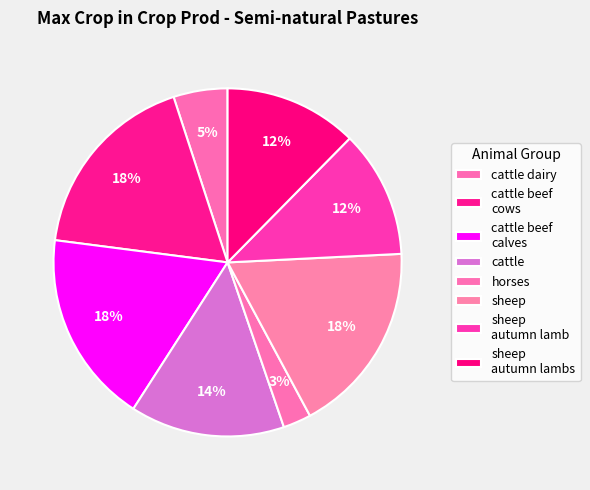

True or false: cattle beef calves accounts for 6% of the total.

False